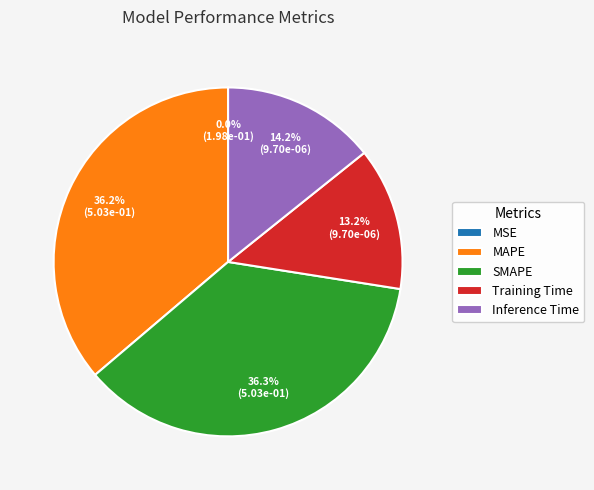

What percentage is NOT represented by MAPE?

63.8%